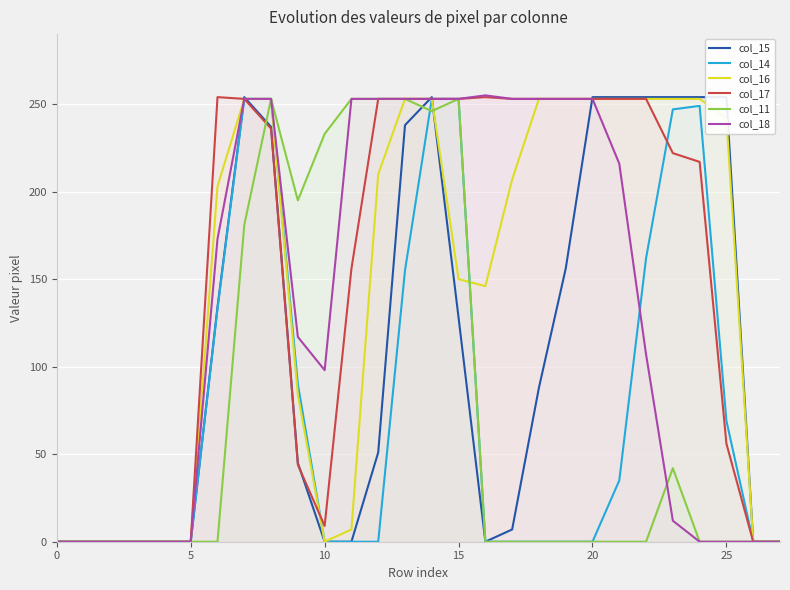

What is the greatest value displayed?

255